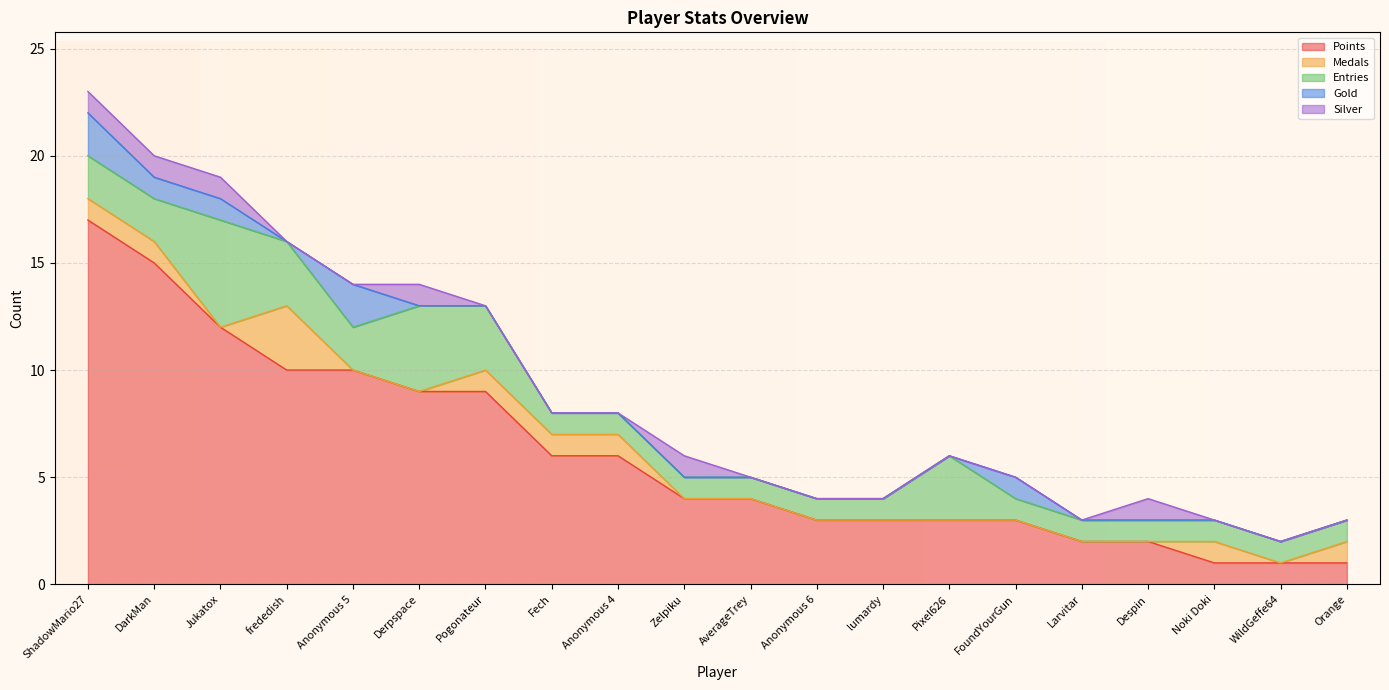

What is the label of the 20th point from the left?

Orange